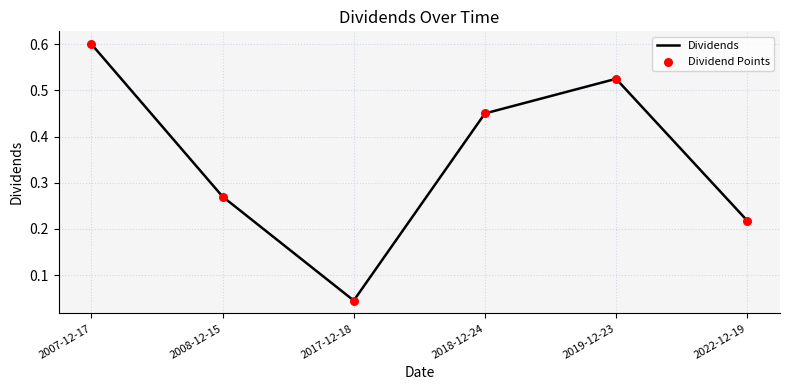

Which has a higher value, 2017-12-18 or 2018-12-24?

2018-12-24